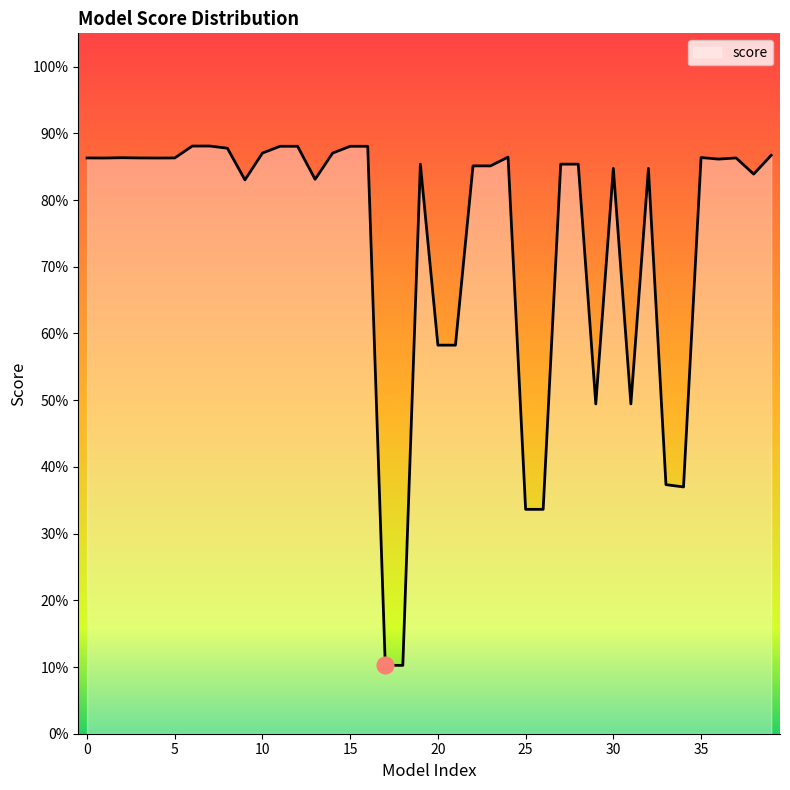

Rank the categories by value from lowest to highest.

17, 18, 25, 26, 34, 33, 29, 31, 20, 21, 9, 13, 38, 30, 32, 22, 23, 27, 28, 19, 36, 1, 4, 0, 3, 5, 37, 2, 35, 24, 39, 10, 14, 8, 11, 12, 15, 16, 6, 7